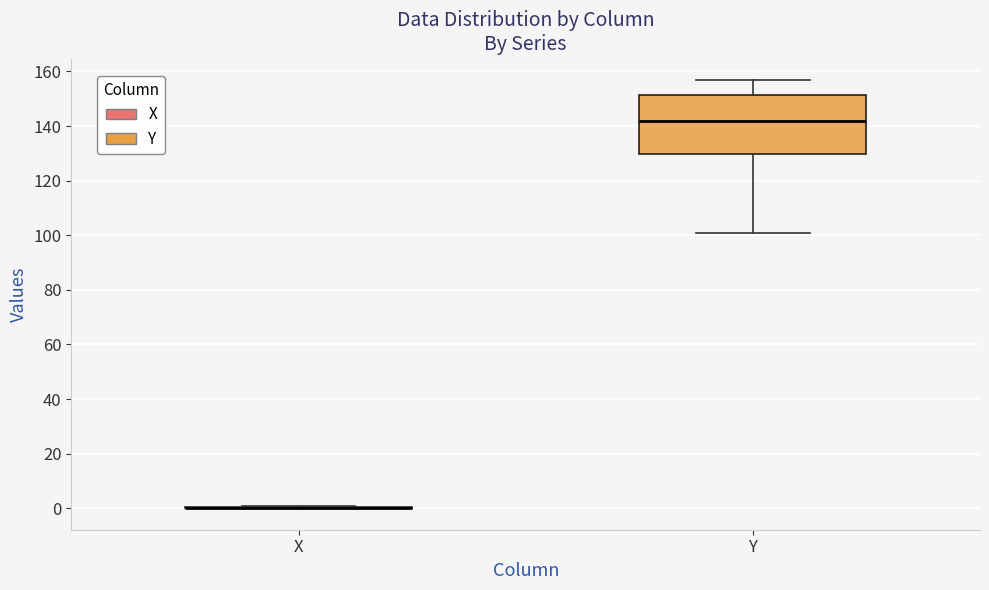

Where is the upper edge of the box for Y on the y-axis? The values are not printed on the chart, so give them approximately, as read against the axis.

152